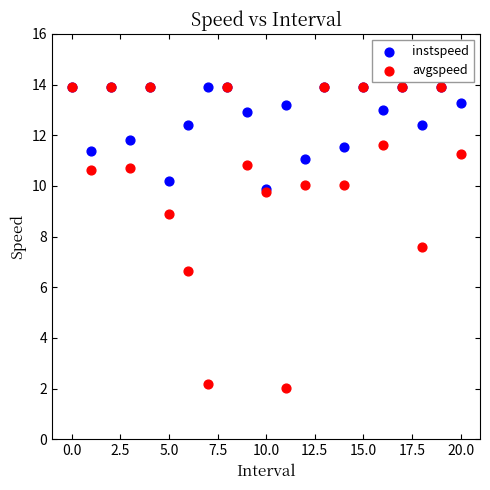

In the avgspeed series, what Y value is closest to 7?

6.6